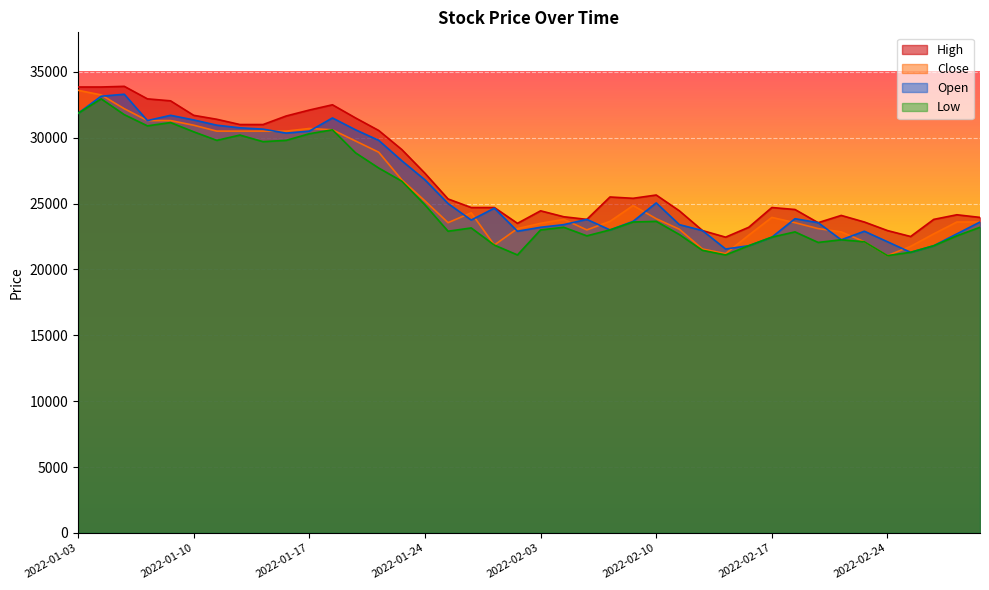

Is the value of Low at 2022-01-11 greater than the value of Close at 2022-01-28?

Yes